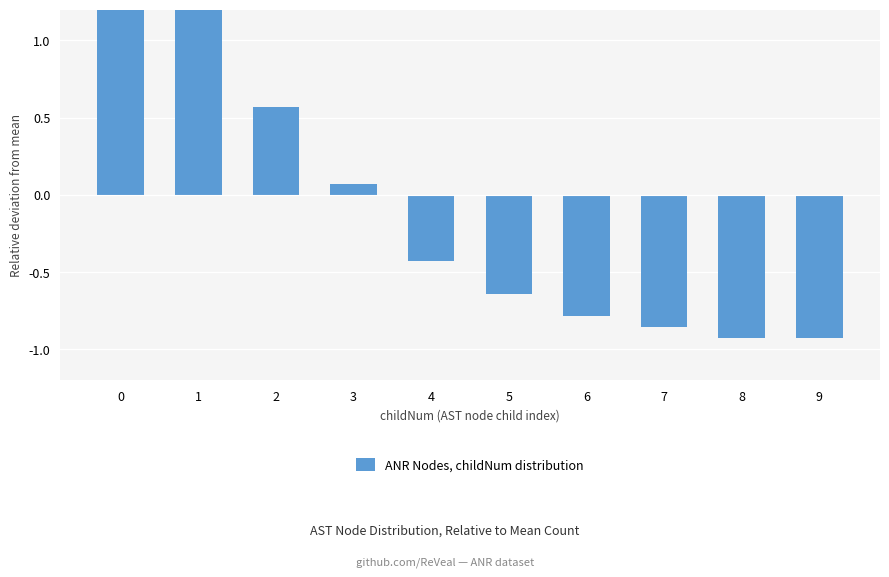

List the labels in order of value, smallest first.

8, 9, 7, 6, 5, 4, 3, 2, 1, 0